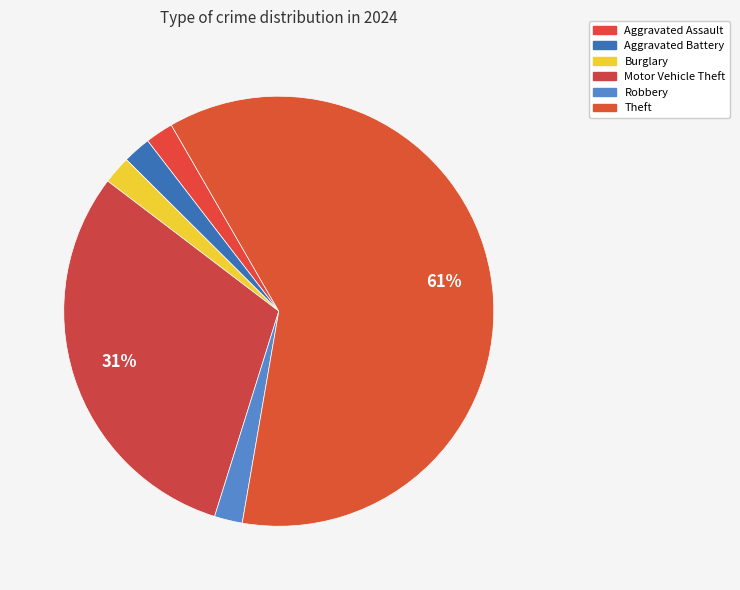

How many segments does this pie chart have?

6